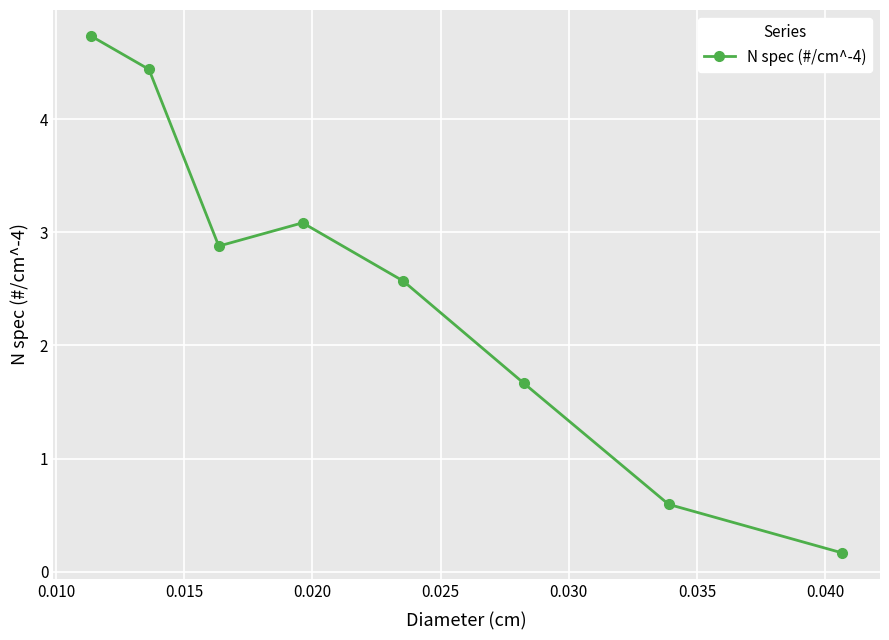

What is the difference between the maximum and minimum values?

4.6